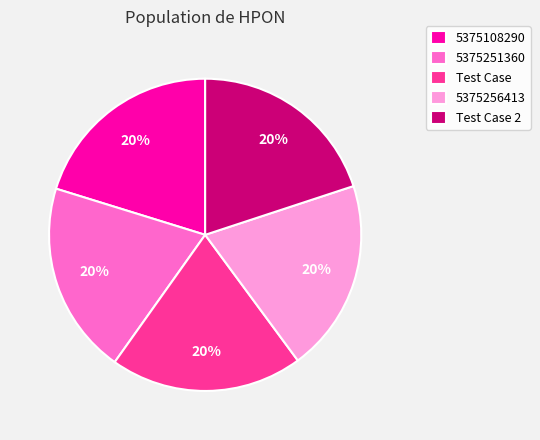

Combined, do 5375256413 and 5375251360 account for over 50%?

No